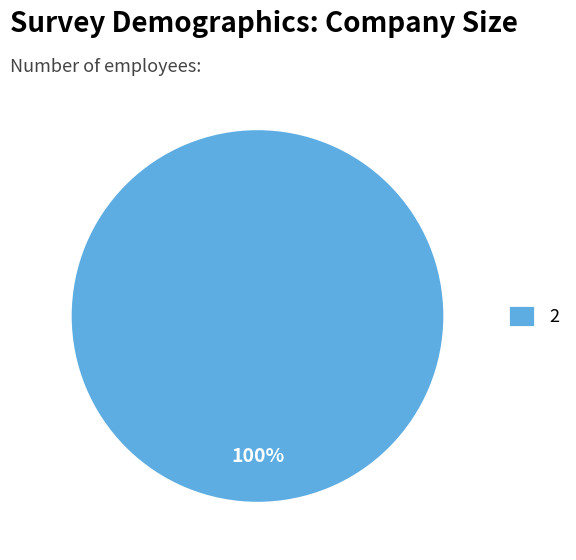

How many segments does this pie chart have?

1